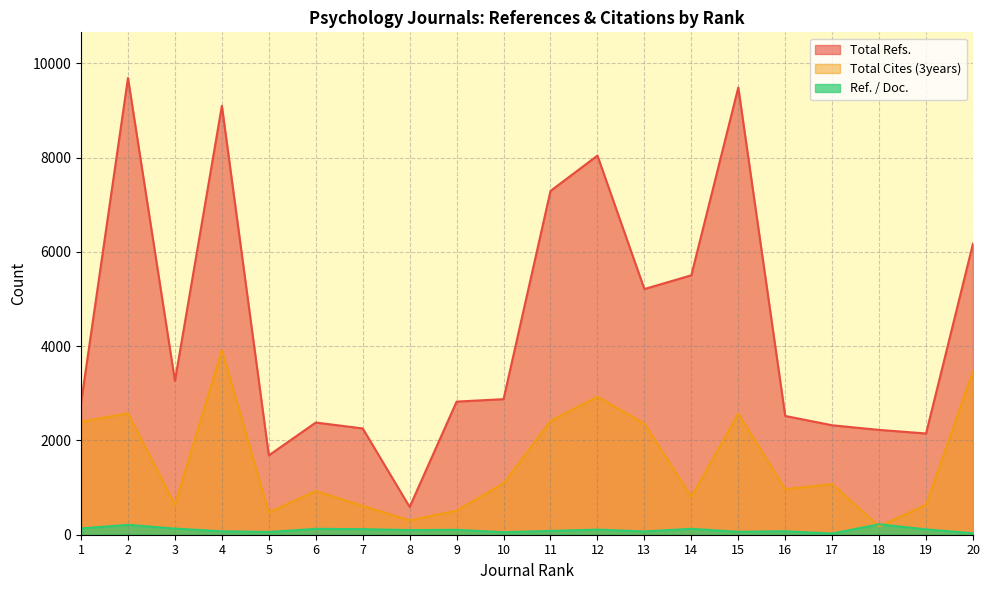

What is the average value of the Total Cites (3years) series?

1542